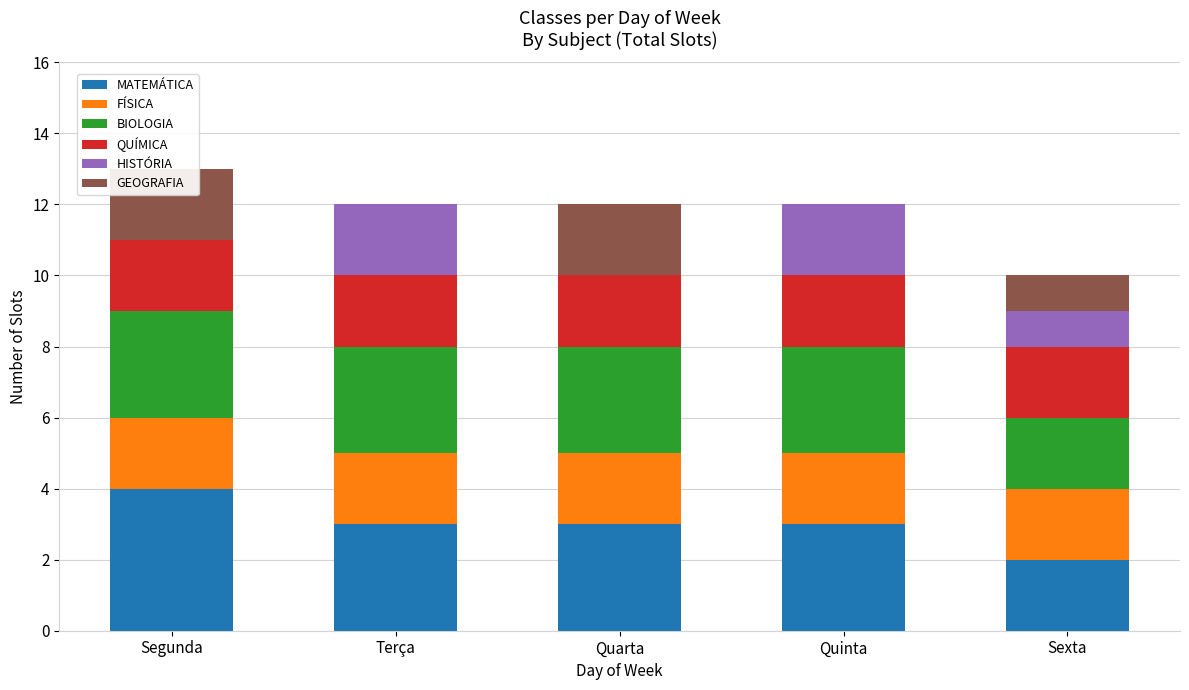

What are all the series names shown in the legend?

MATEMÁTICA, FÍSICA, BIOLOGIA, QUÍMICA, HISTÓRIA, GEOGRAFIA